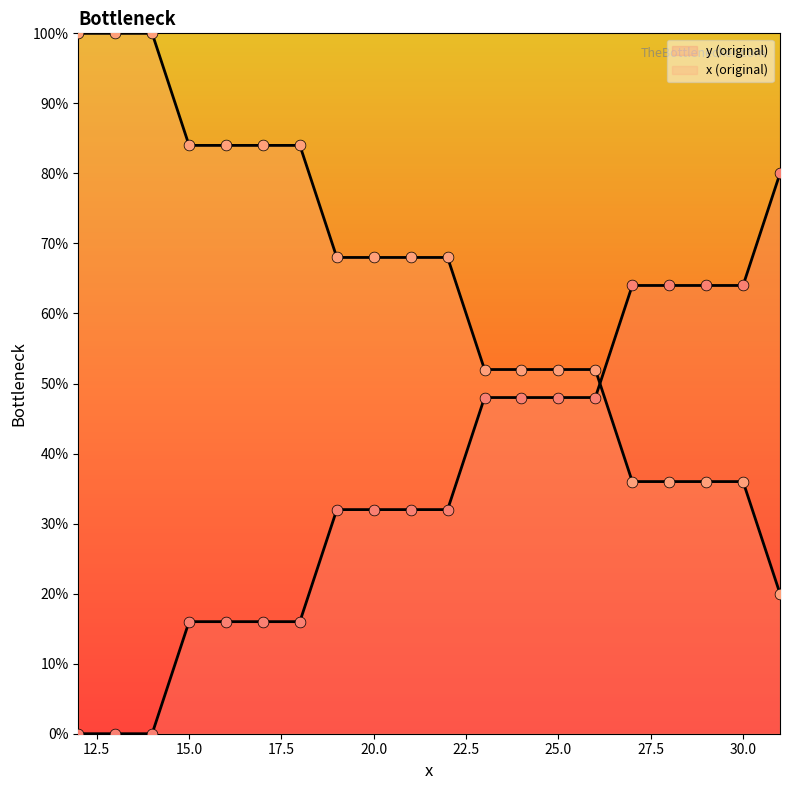

Which series has the largest Y range (max minus min)?

y (original)